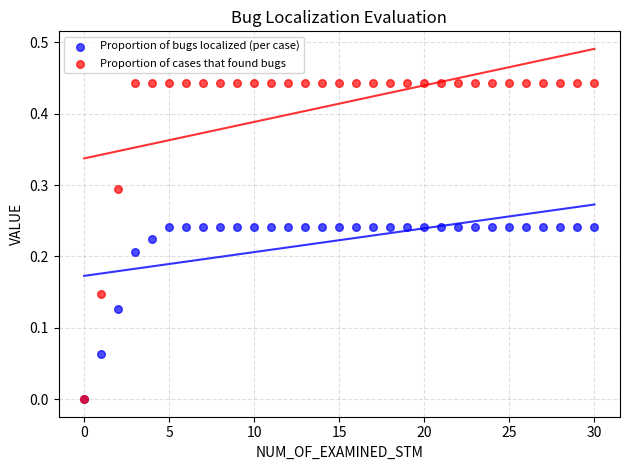

Which series has the largest Y range (max minus min)?

Proportion of cases that found bugs